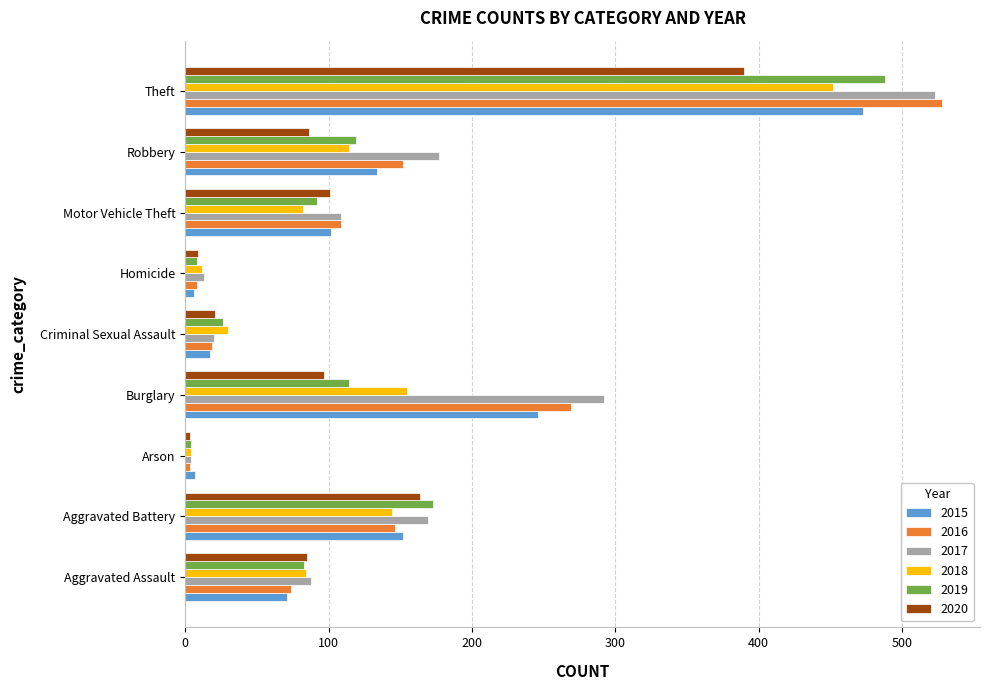

What are all the series names shown in the legend?

2015, 2016, 2017, 2018, 2019, 2020